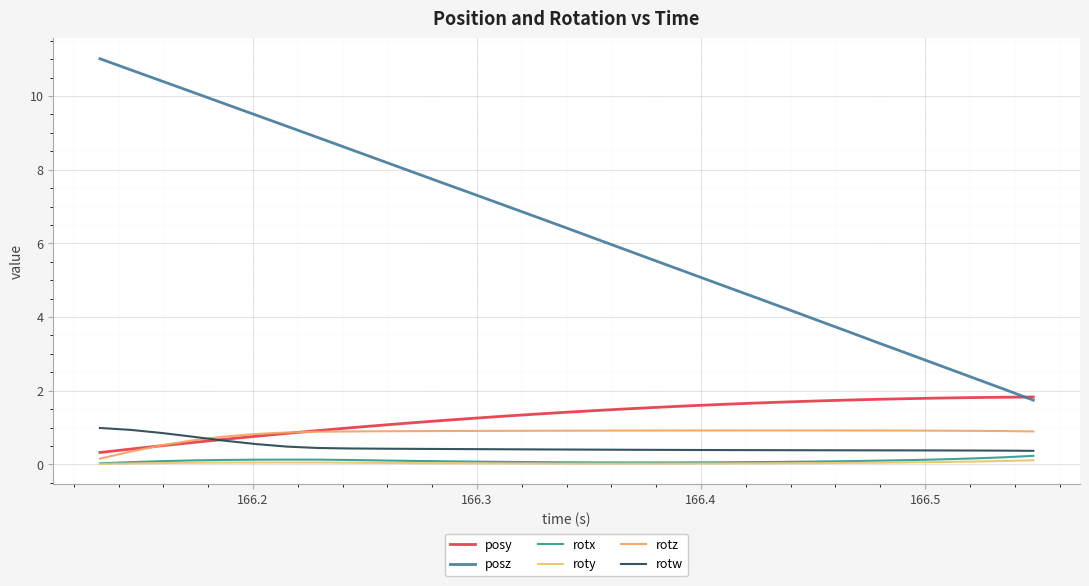

Rank the series by their maximum value, from highest to lowest.

posz, posy, rotw, rotz, rotx, roty